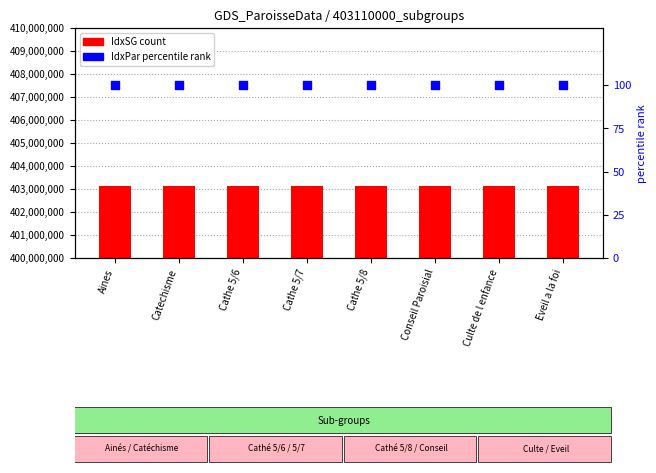

Is the value of IdxPar (percentile rank) at Cathe 5/8 greater than the value of IdxSG (count) at Aines?

No